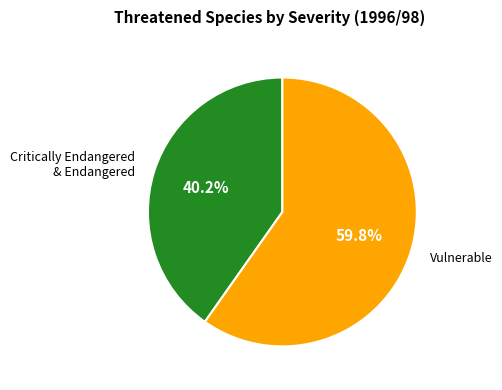

Count the number of slices in the pie.

2